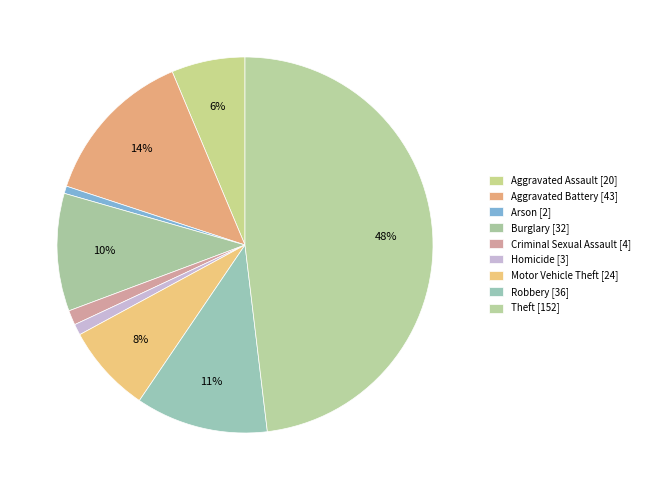

How many segments does this pie chart have?

9